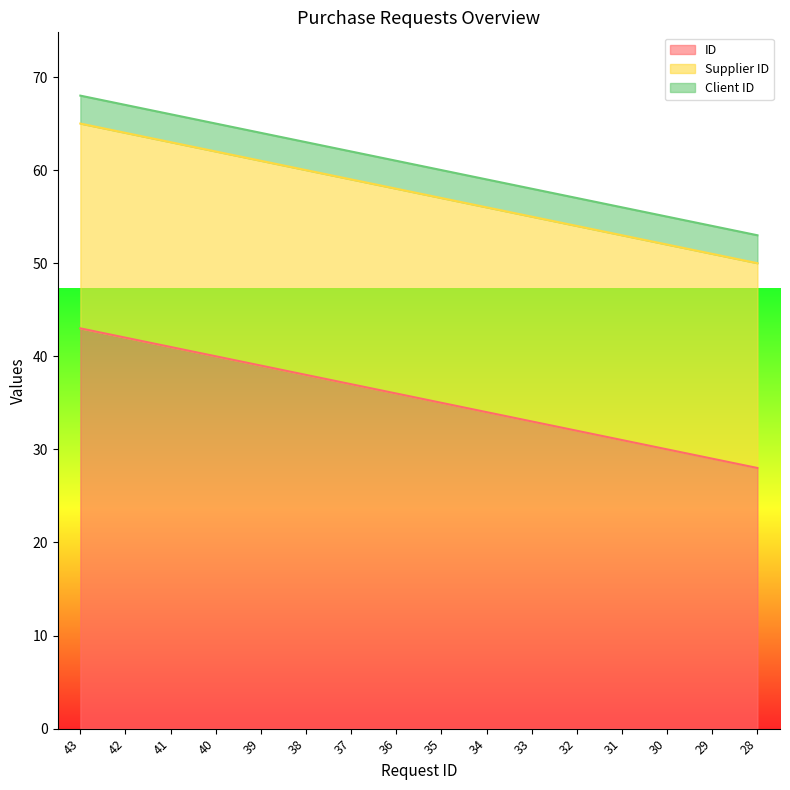

What is the sum of the ID values at 43 and 28?

71